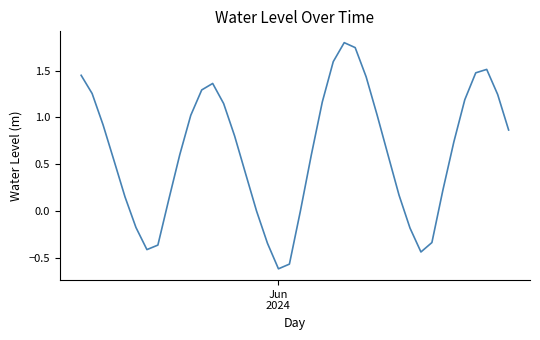

What is the maximum value shown in the chart?

1.8